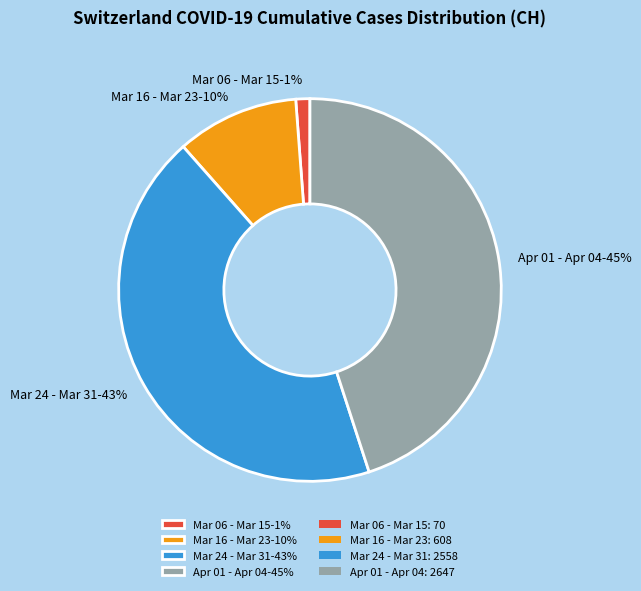

Do Mar 06 - Mar 15-1% and Mar 24 - Mar 31-43% together represent more than half of the pie?

No